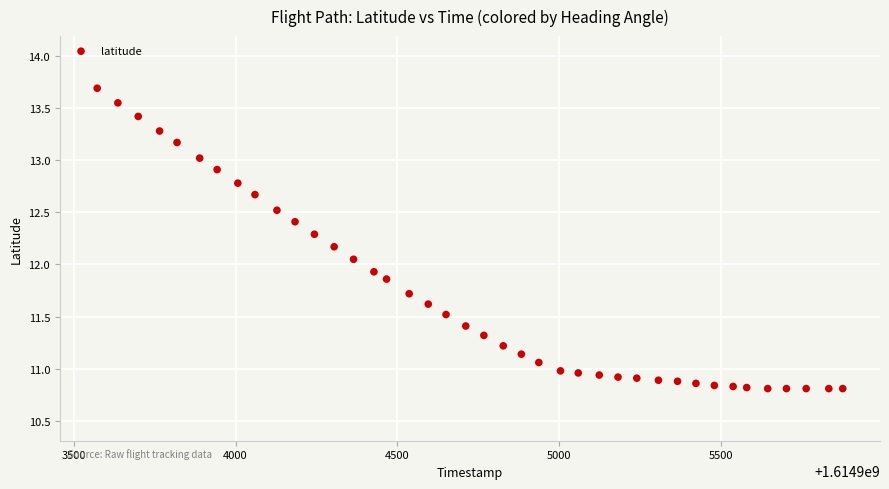

What is the range of Y values (max minus min)?

2.9